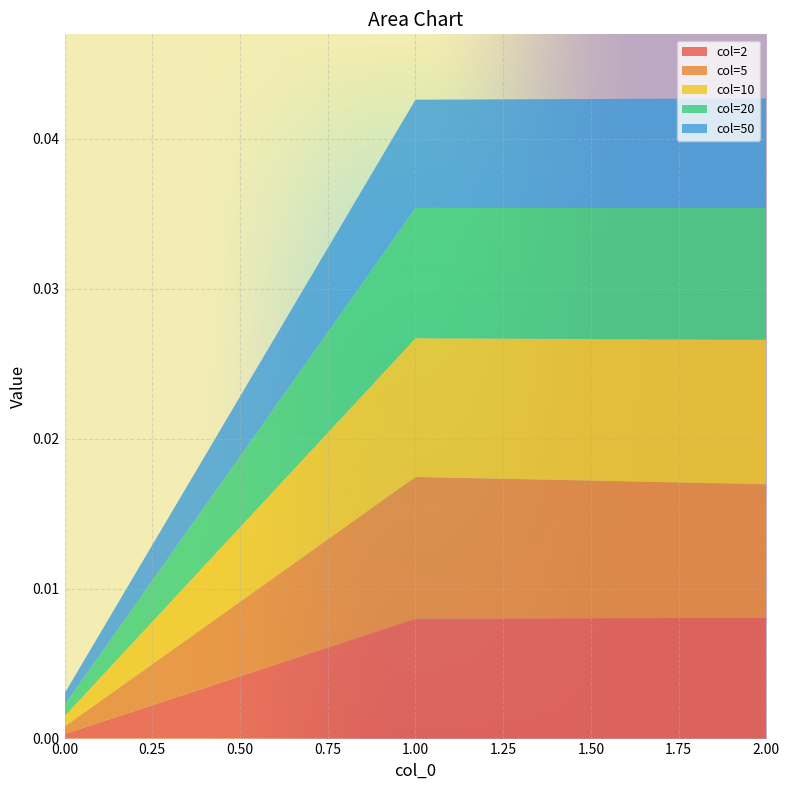

True or false: col=2 has a value of 0.0 at 0.00.

True